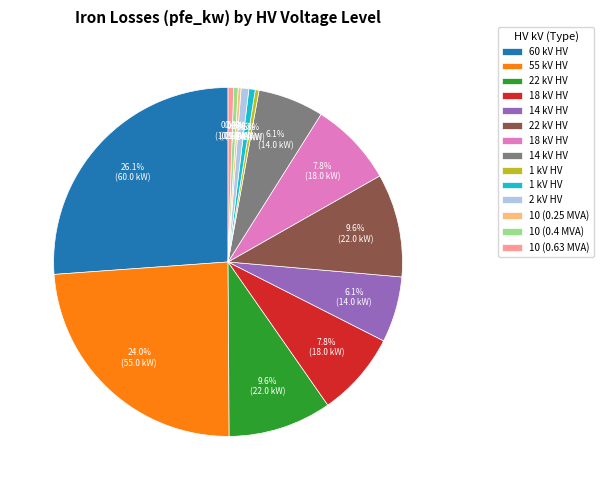

Does any single category account for the majority?

No